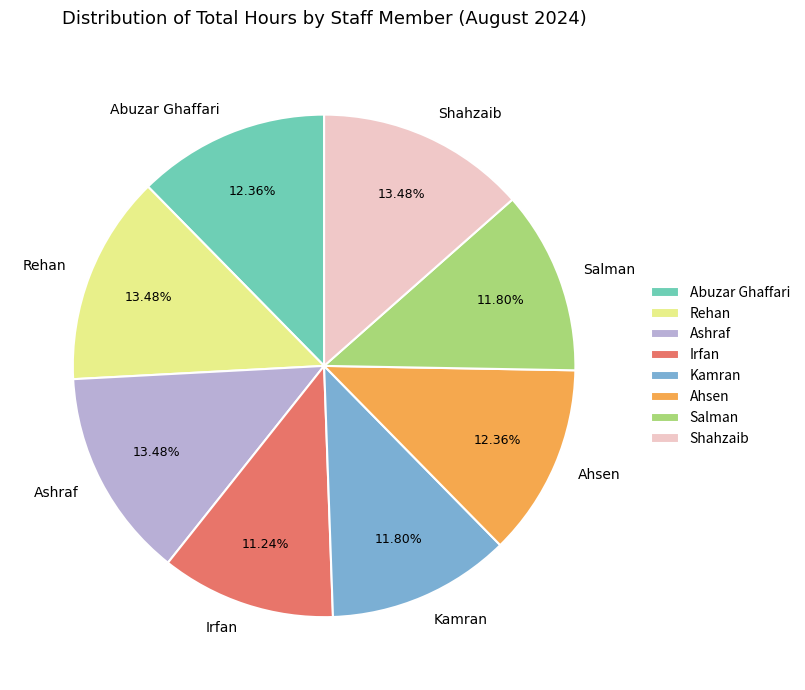

Is it true that Abuzar Ghaffari is 1% of the pie?

False